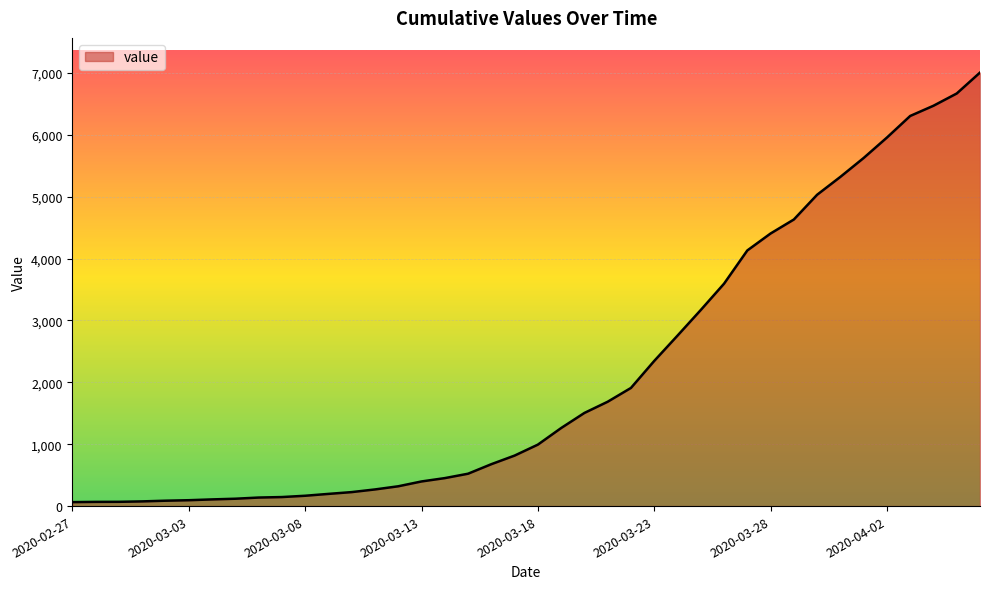

How many distinct data groups are displayed?

1